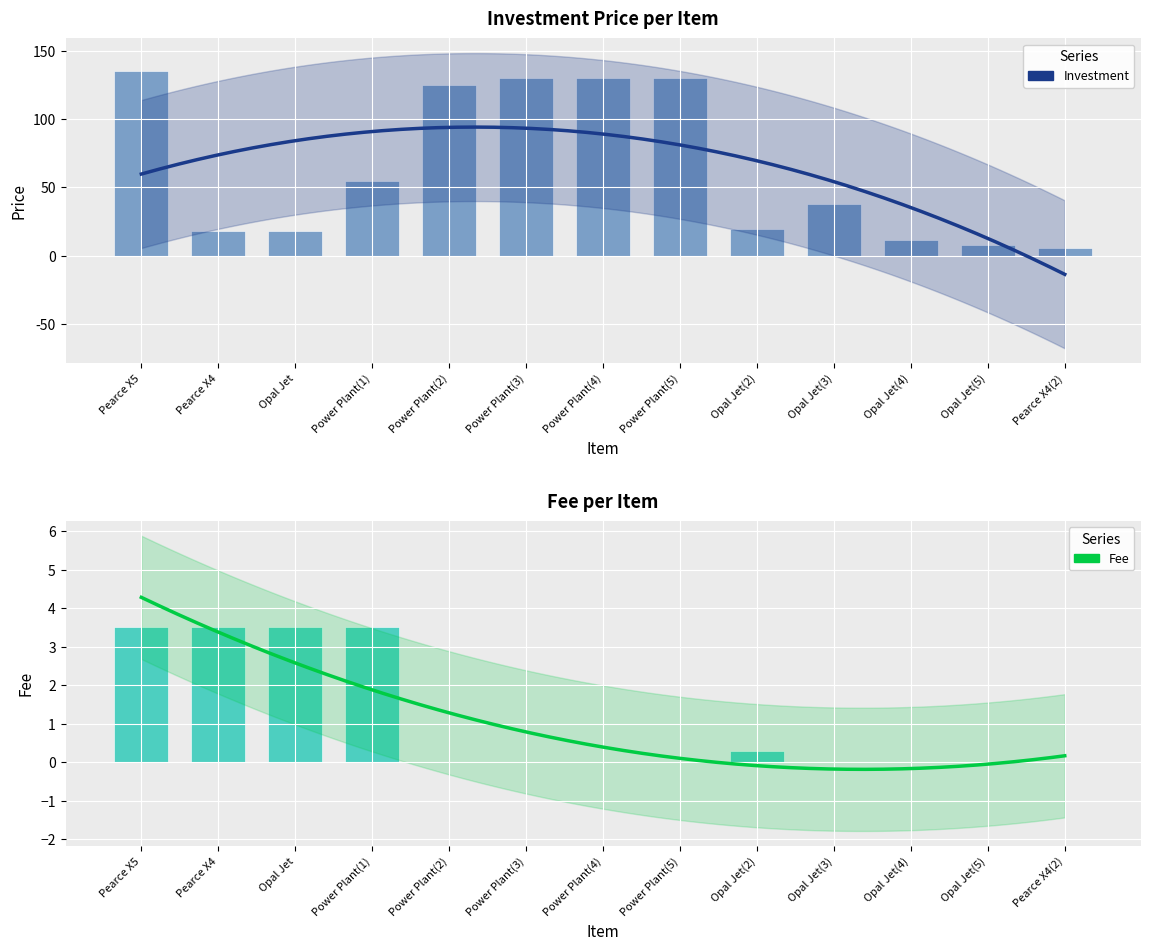

What is the label of the 8th bar from the left?

Power Plant(5)